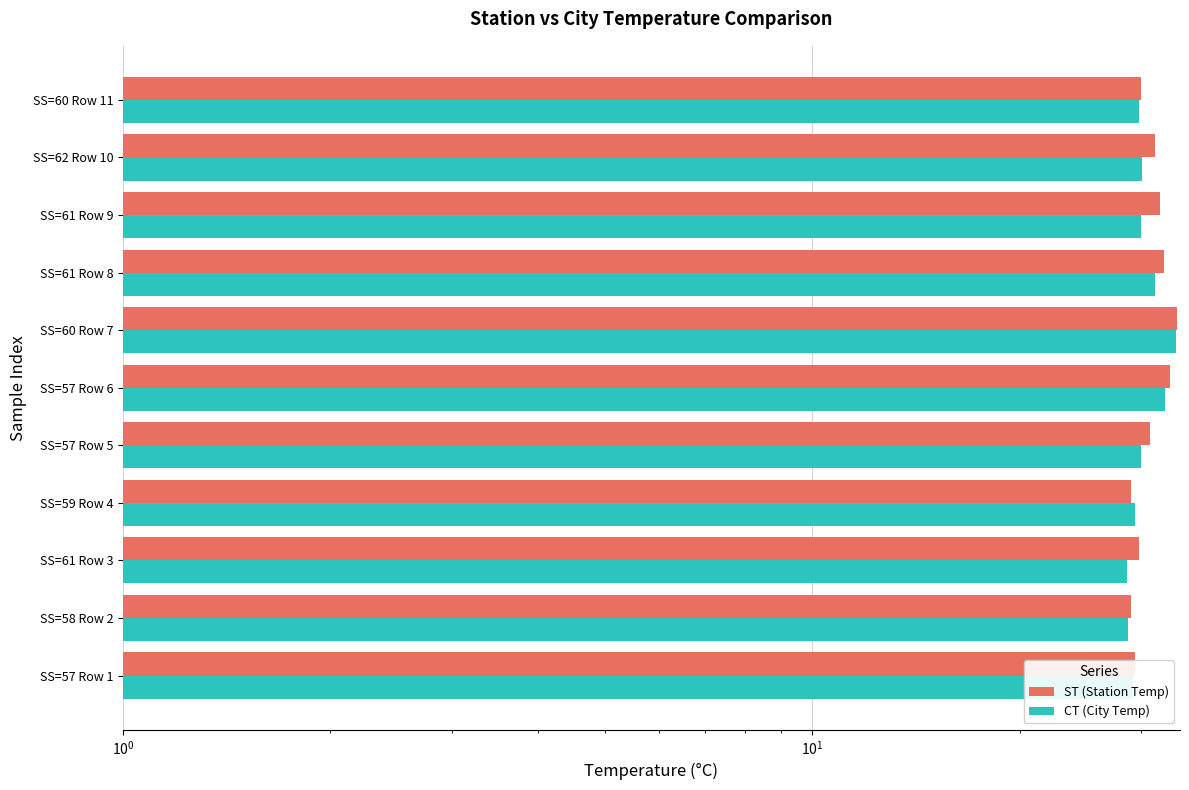

At SS=61 Row 8, list the series in order from largest to smallest.

ST (Station Temp), CT (City Temp)